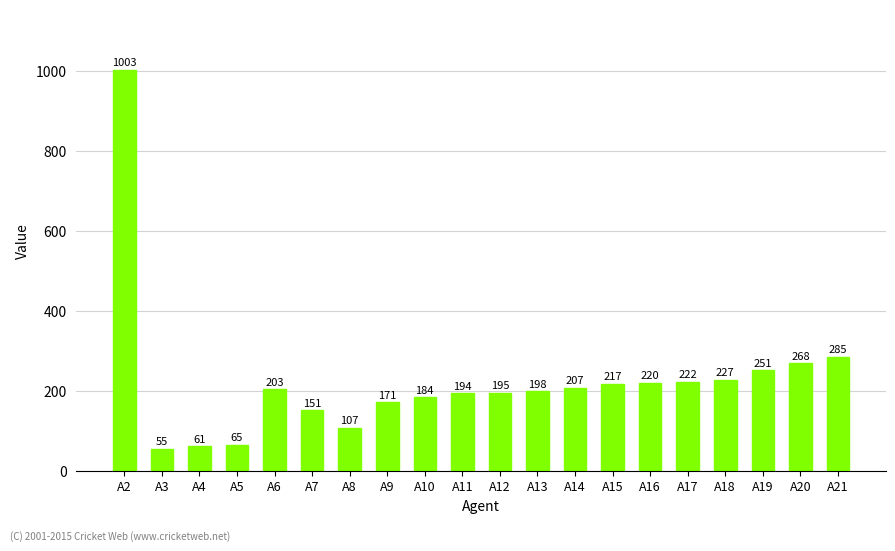

What is the value of the 16th bar from the left?

222